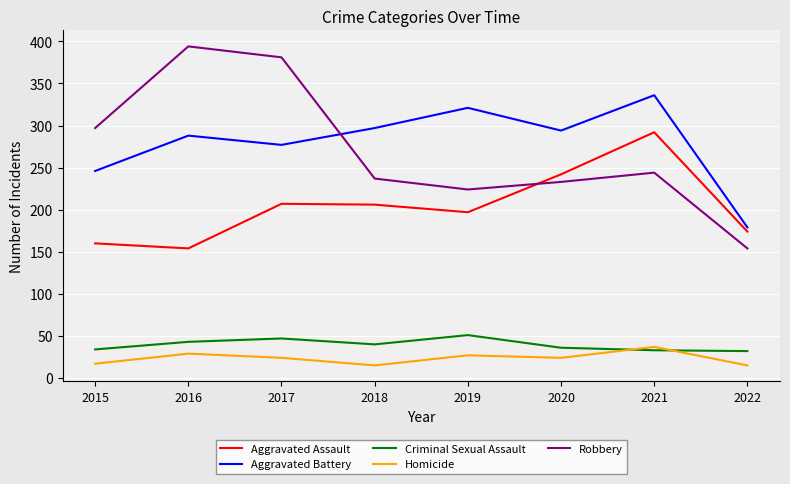

Is the value of Aggravated Battery at 2017 greater than the value of Homicide at 2016?

Yes